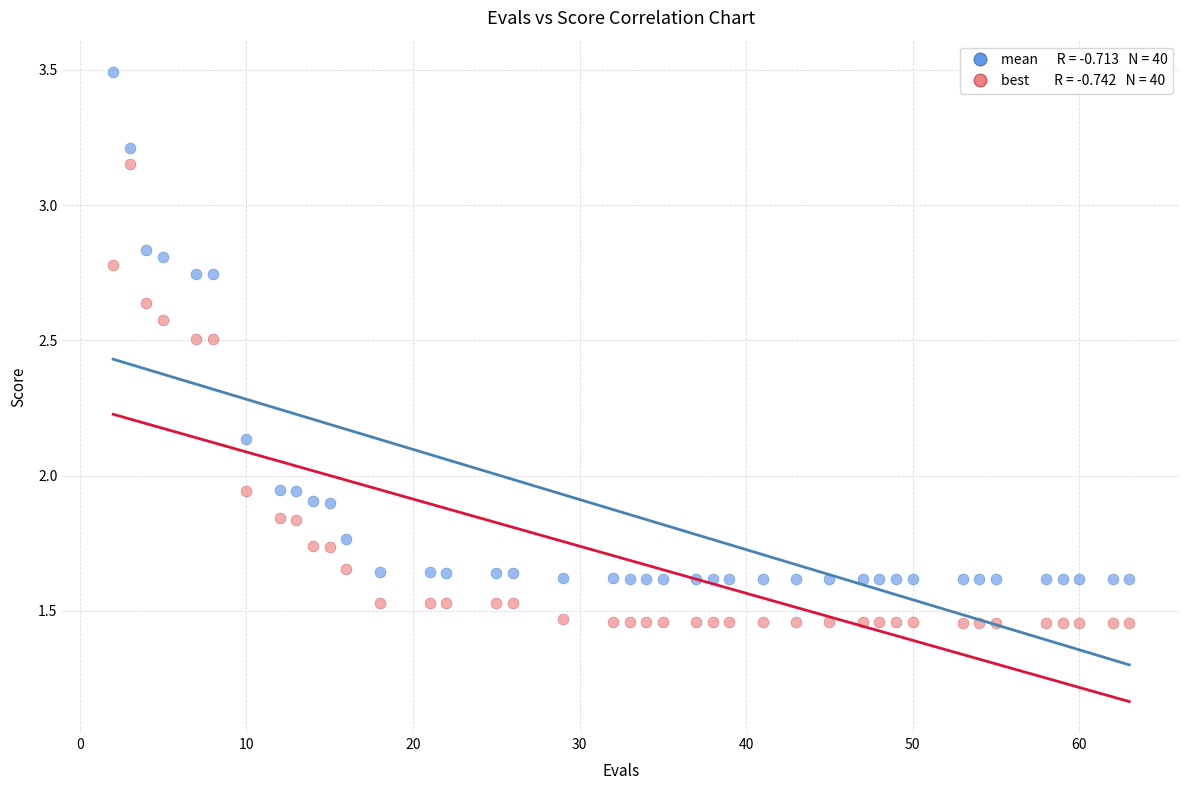

Across all data points, what is the range of Y values (max minus min)?

2.0